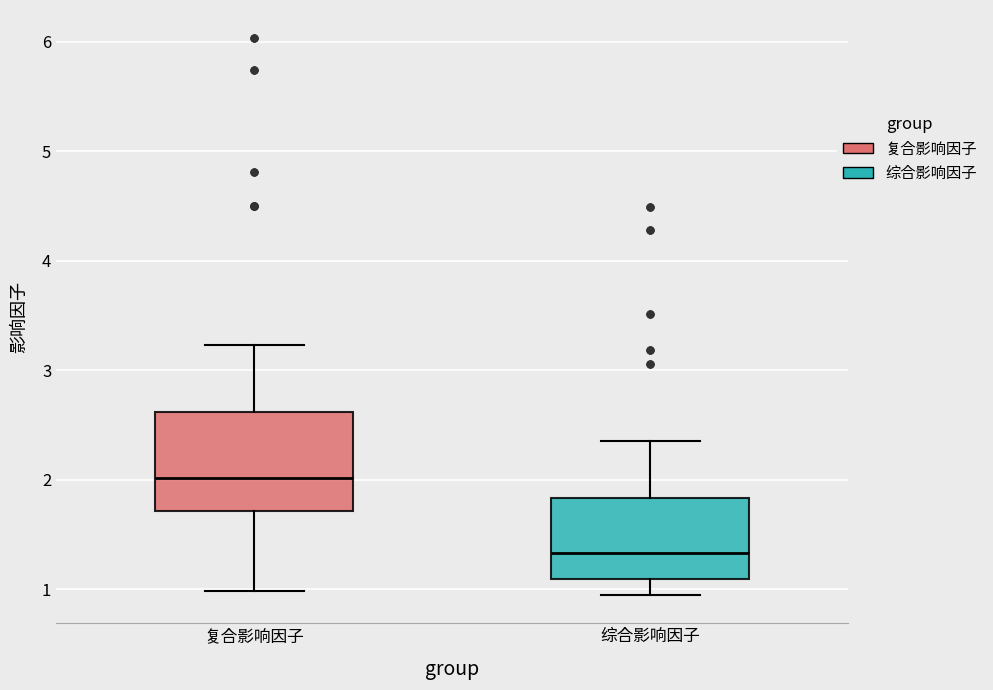

Comparing the boxes themselves (not the whiskers), which one is the tallest?

复合影响因子